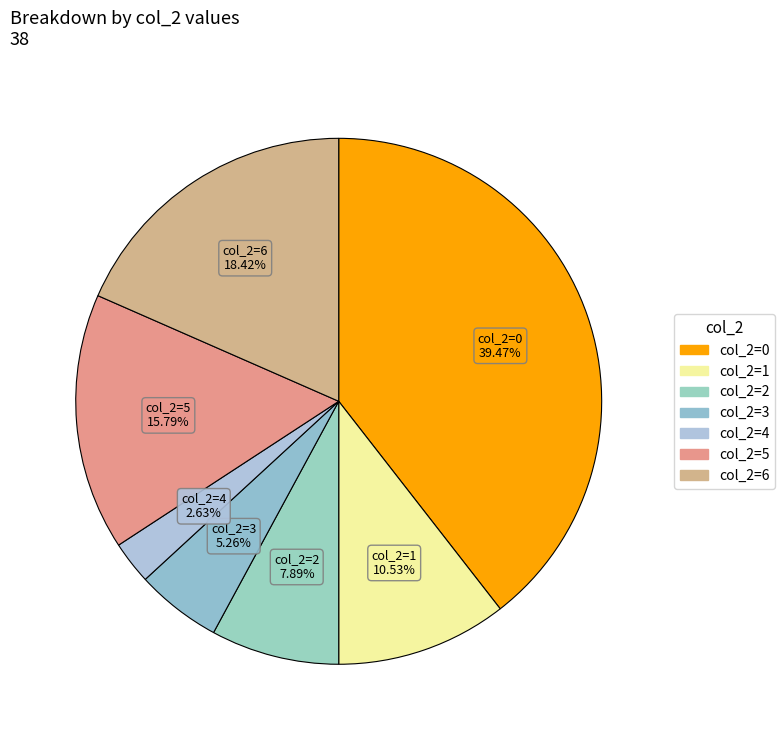

Do col_2=5 and col_2=0 together represent more than half of the pie?

Yes